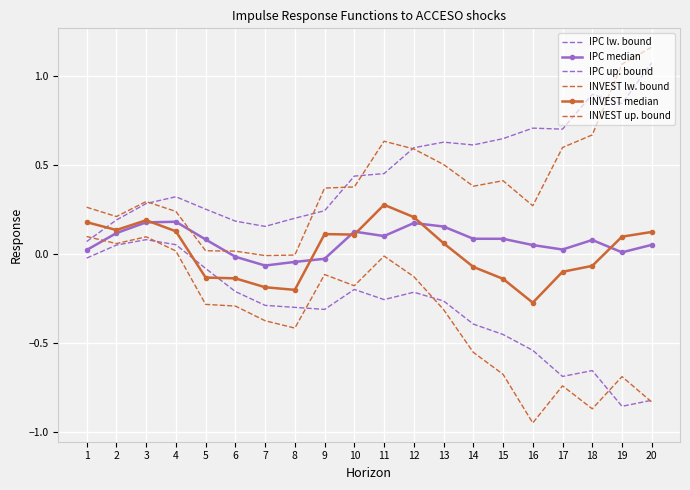

True or false: INVEST up. bound and IPC lw. bound intersect in this chart.

False